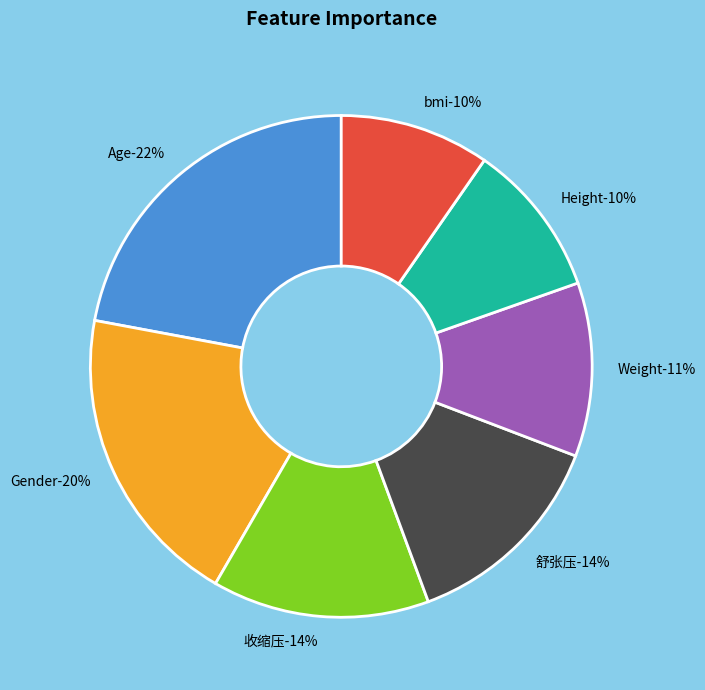

How many slices are in this pie chart?

7